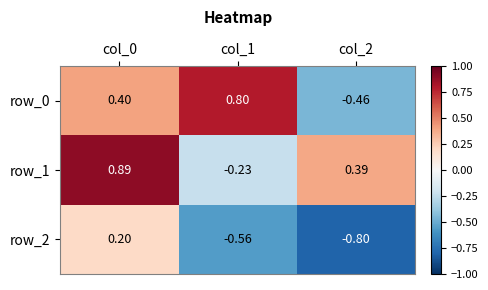

How many negative values does the row_1 series have?

1